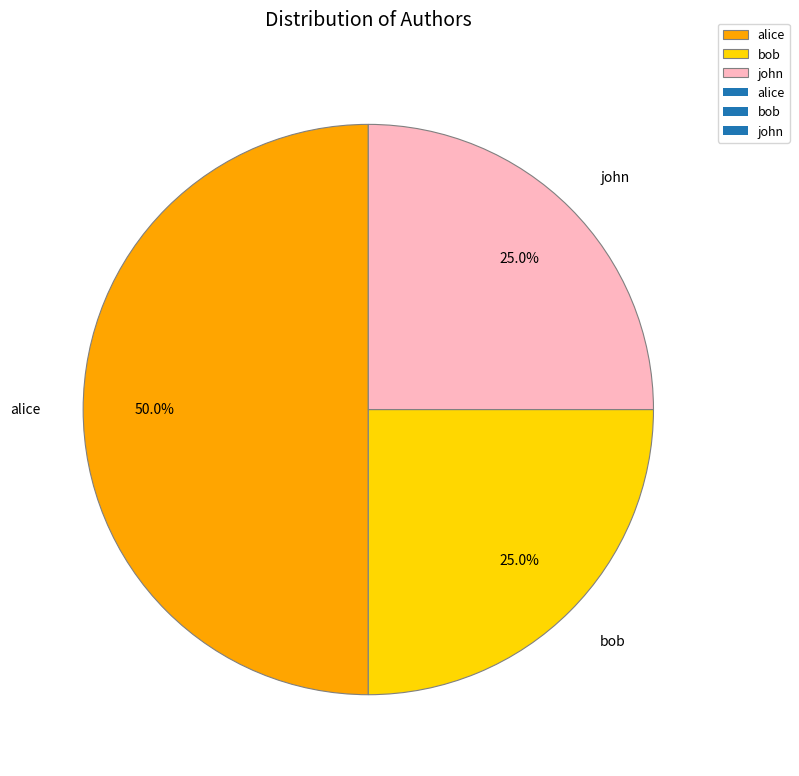

How many segments does this pie chart have?

3